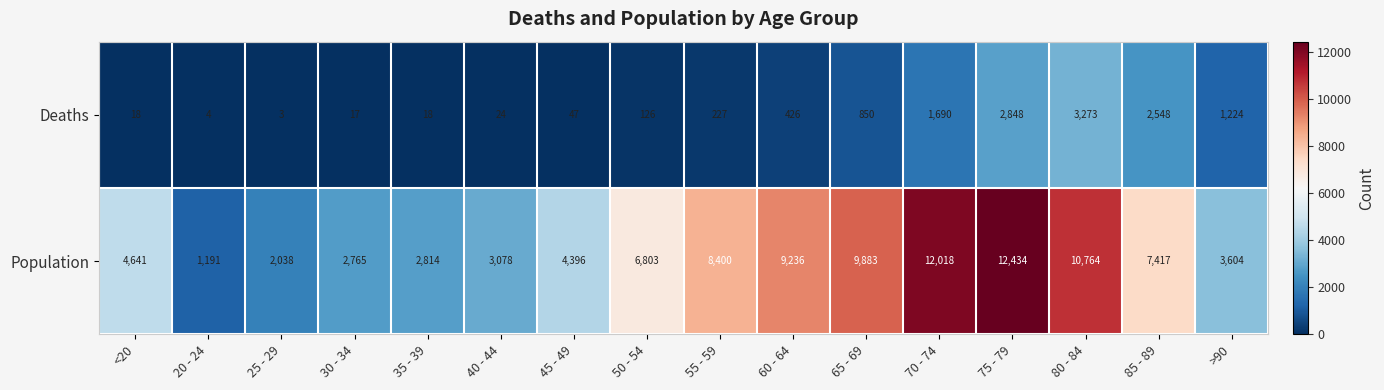

True or false: Population has a value of 7417 at 85 - 89.

True